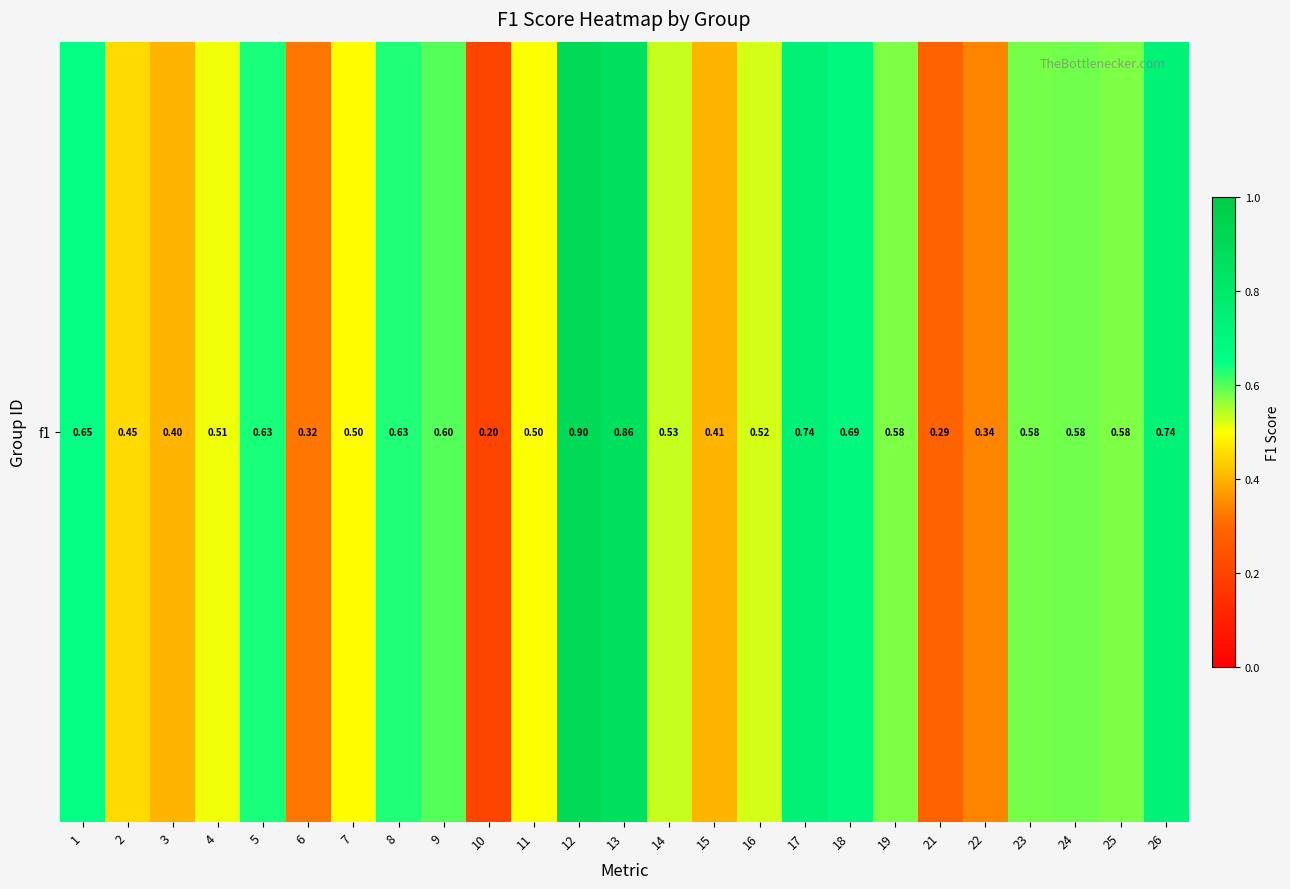

Rank the categories by value from lowest to highest.

10, 21, 6, 22, 3, 15, 2, 7, 11, 4, 16, 14, 25, 19, 23, 24, 9, 8, 5, 1, 18, 26, 17, 13, 12